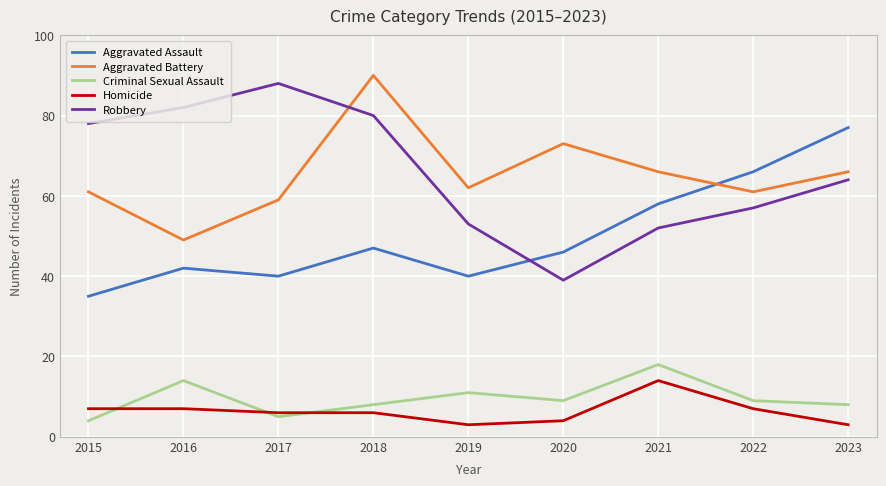

Where is Robbery nearest to the value 63?

2023